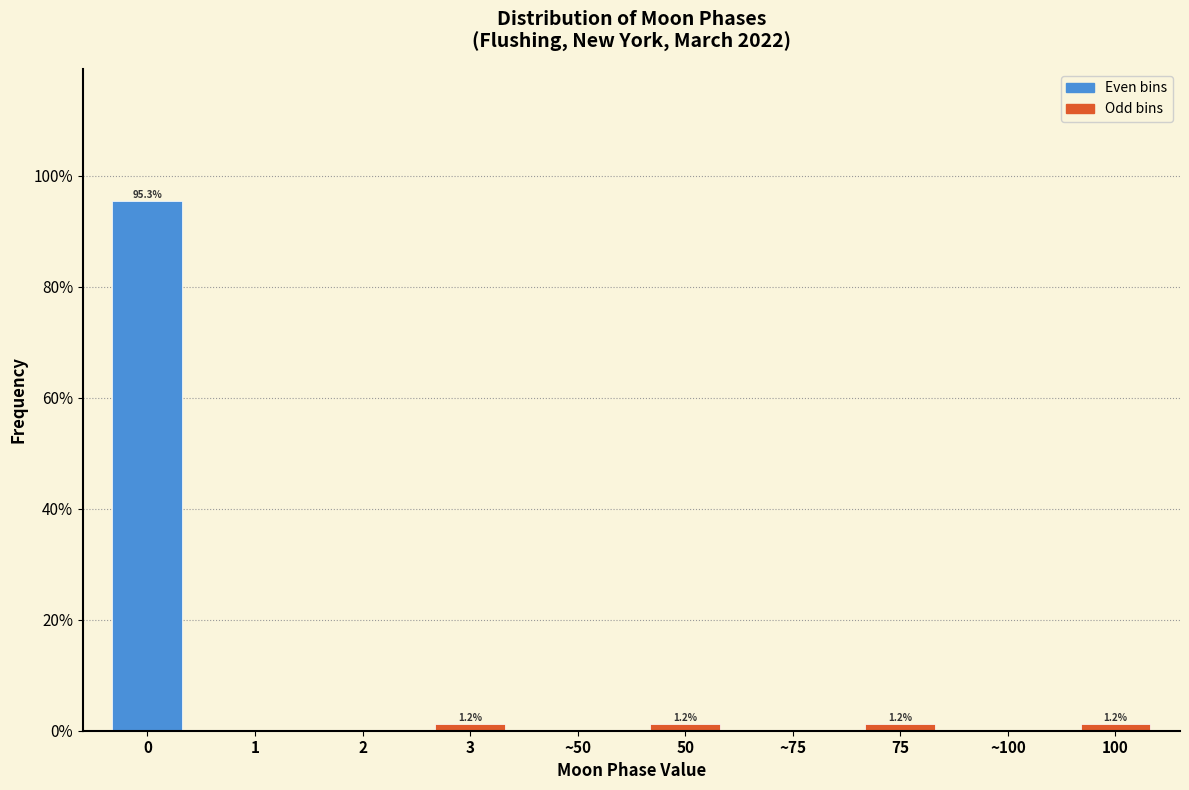

Reading left to right, list all the values displayed in this chart.

0=95.3	1=0.0	2=0.0	3=1.2	~50=0.0	50=1.2	~75=0.0	75=1.2	~100=0.0	100=1.2